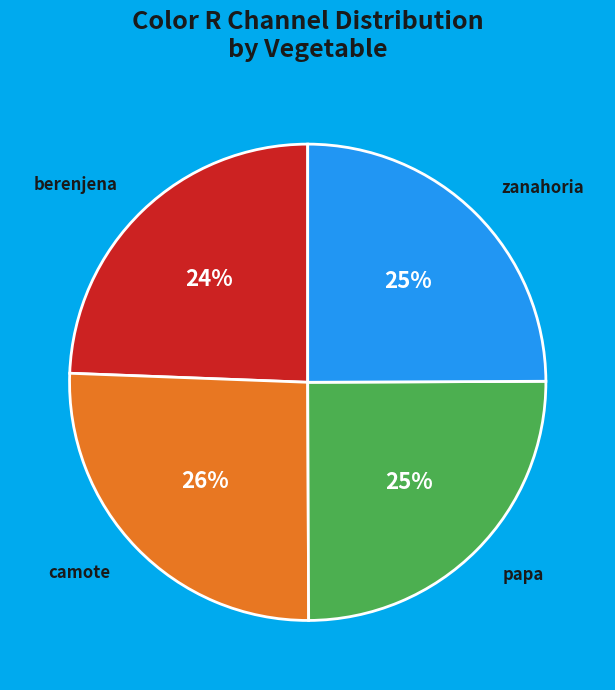

To the nearest percent, what portion does zanahoria represent?

25%